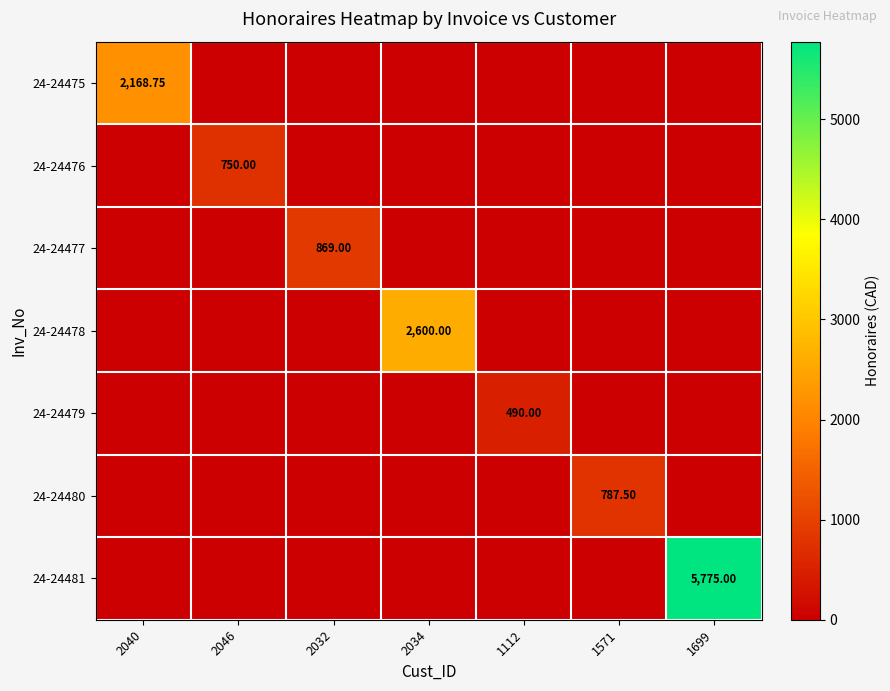

Rank the categories by 24-24479 value from highest to lowest.

1112, 2040, 2046, 2032, 2034, 1571, 1699